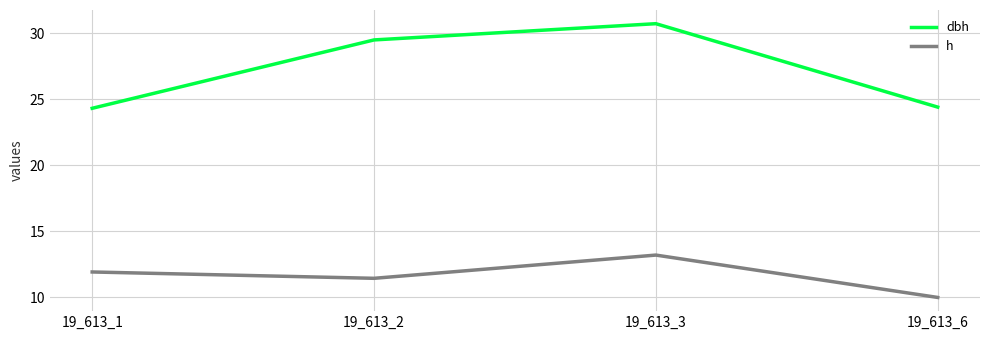

What is the total value across all series at 19_613_3?

44.0